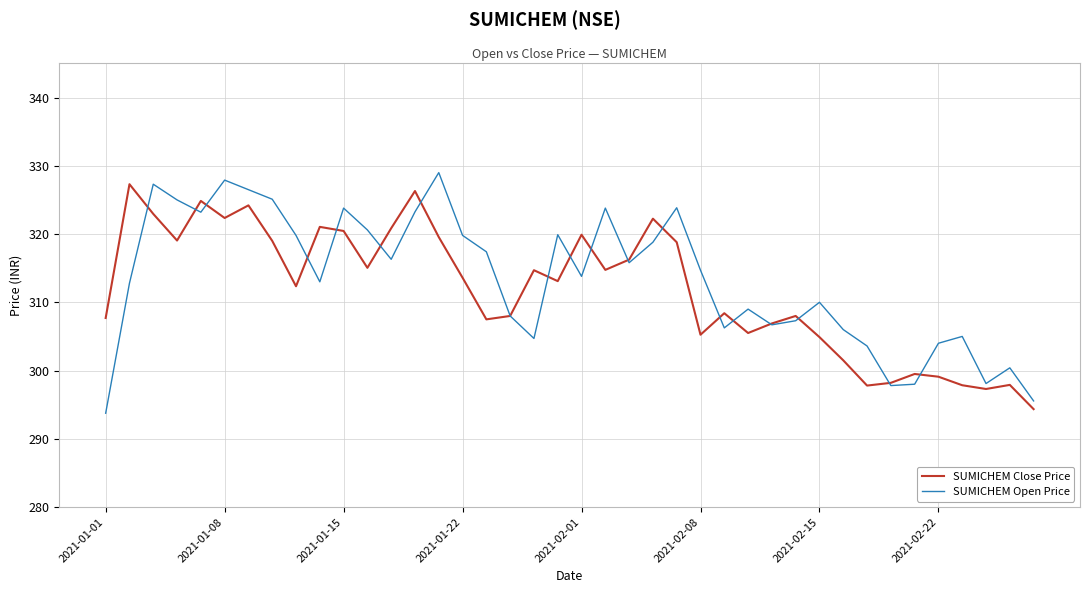

After their last crossing, which series has the higher values: SUMICHEM Close Price or SUMICHEM Open Price?

SUMICHEM Open Price